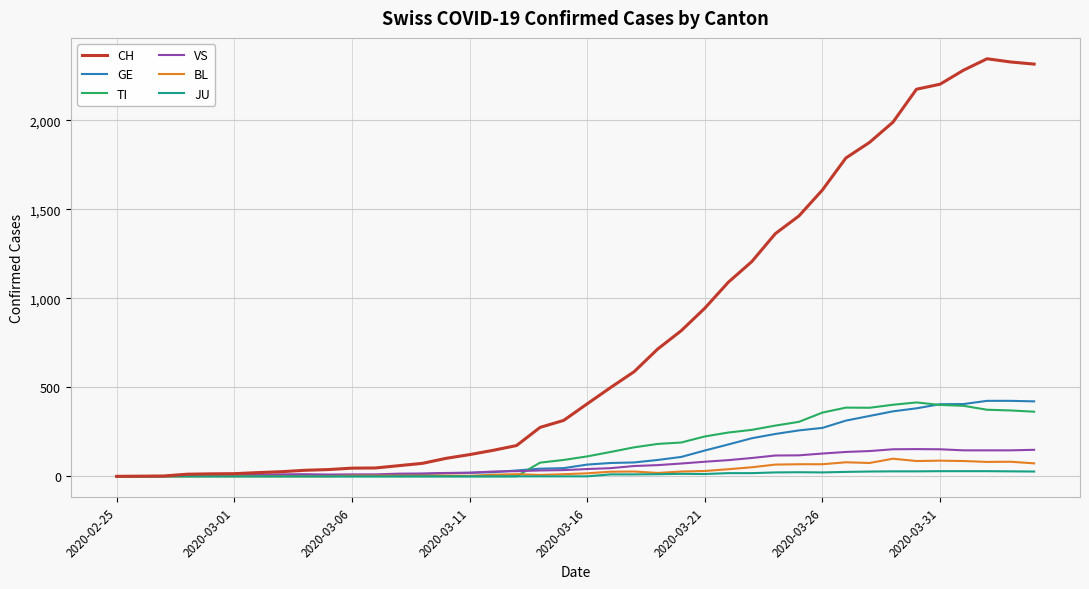

Which series has the largest total across all categories?

CH